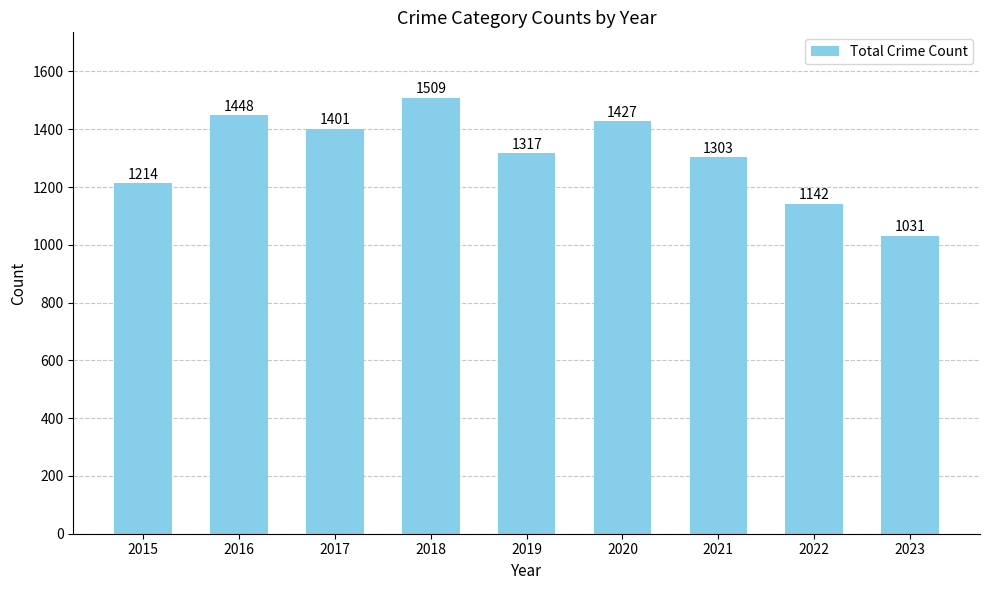

What is the difference between the values at 2015 and 2018?

295